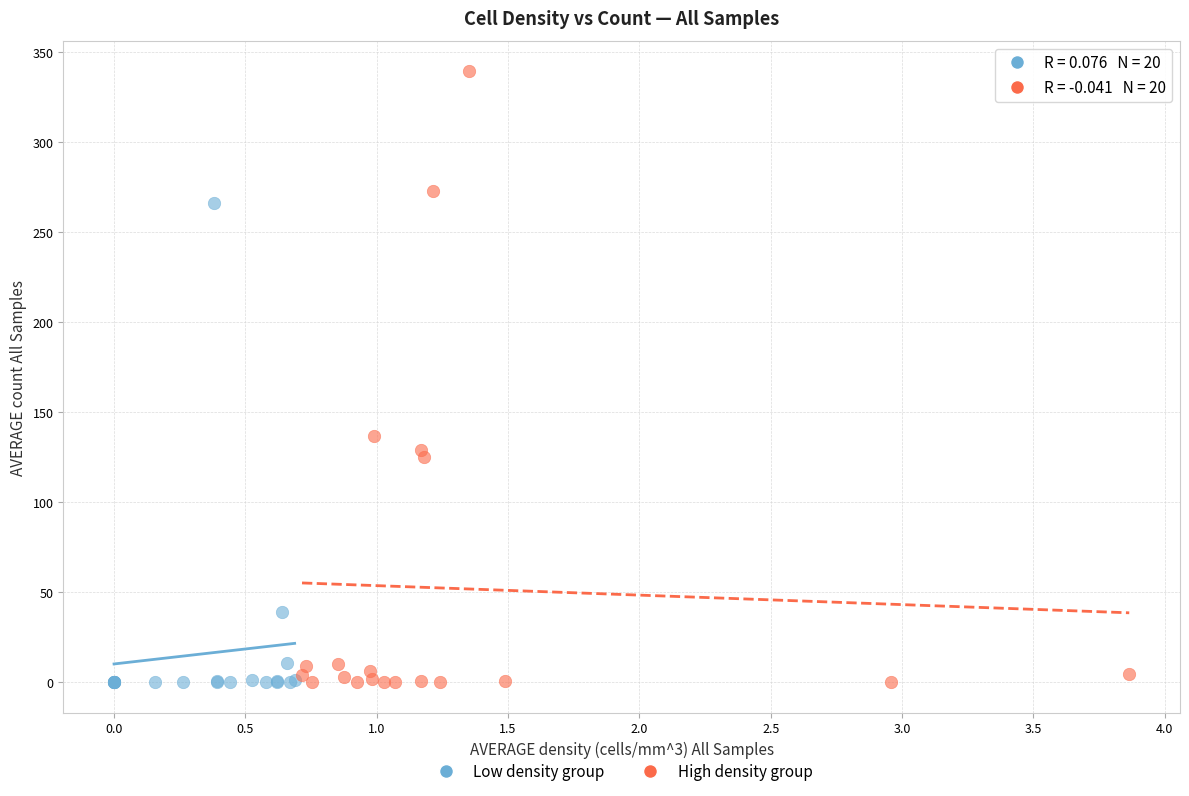

Which series has the largest Y range (max minus min)?

High density group